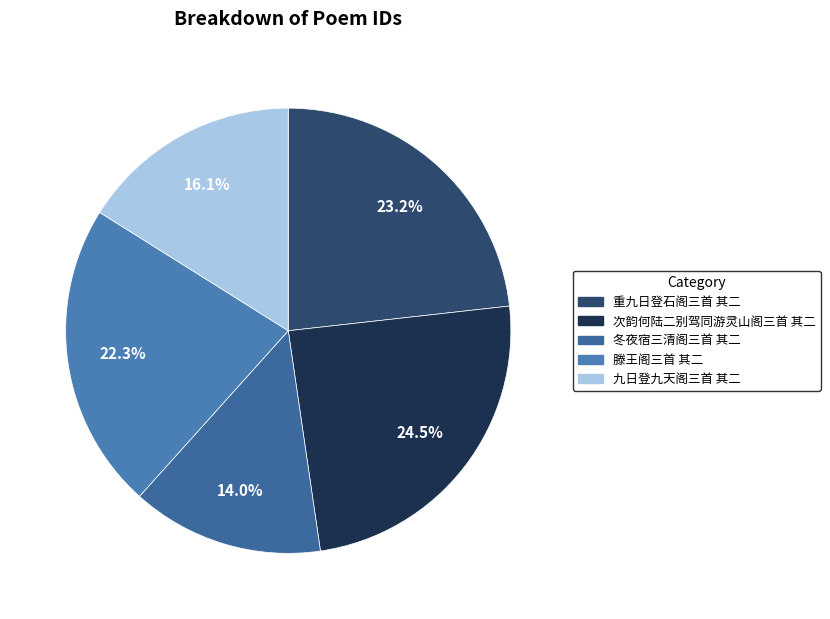

Which category has the biggest portion of the pie?

次韵何陆二别驾同游灵山阁三首 其二